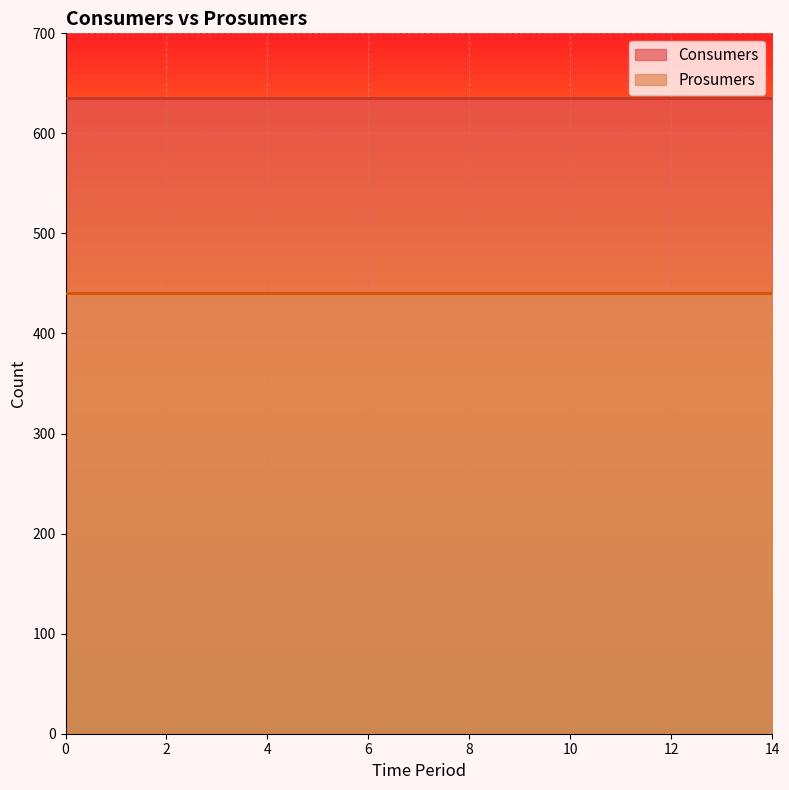

Which series has the largest total across all categories?

Consumers